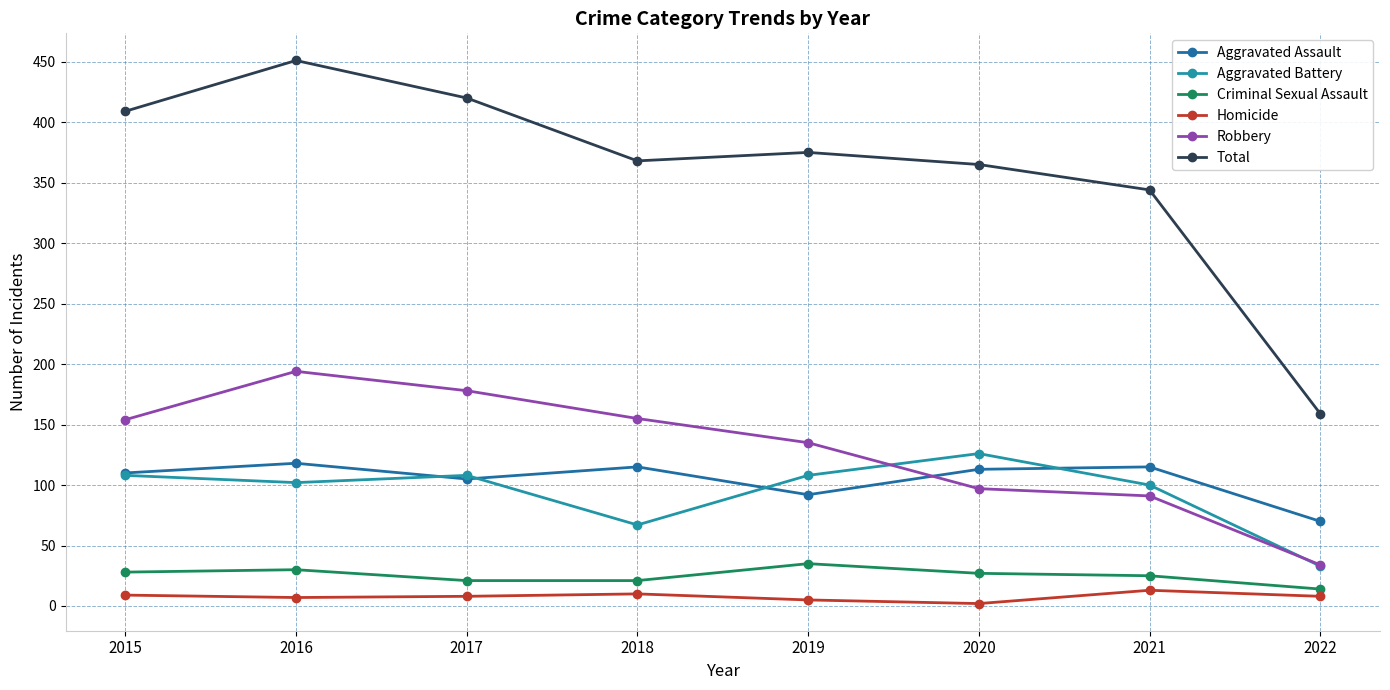

The value of Aggravated Assault at 2021 is 186. True or false?

False